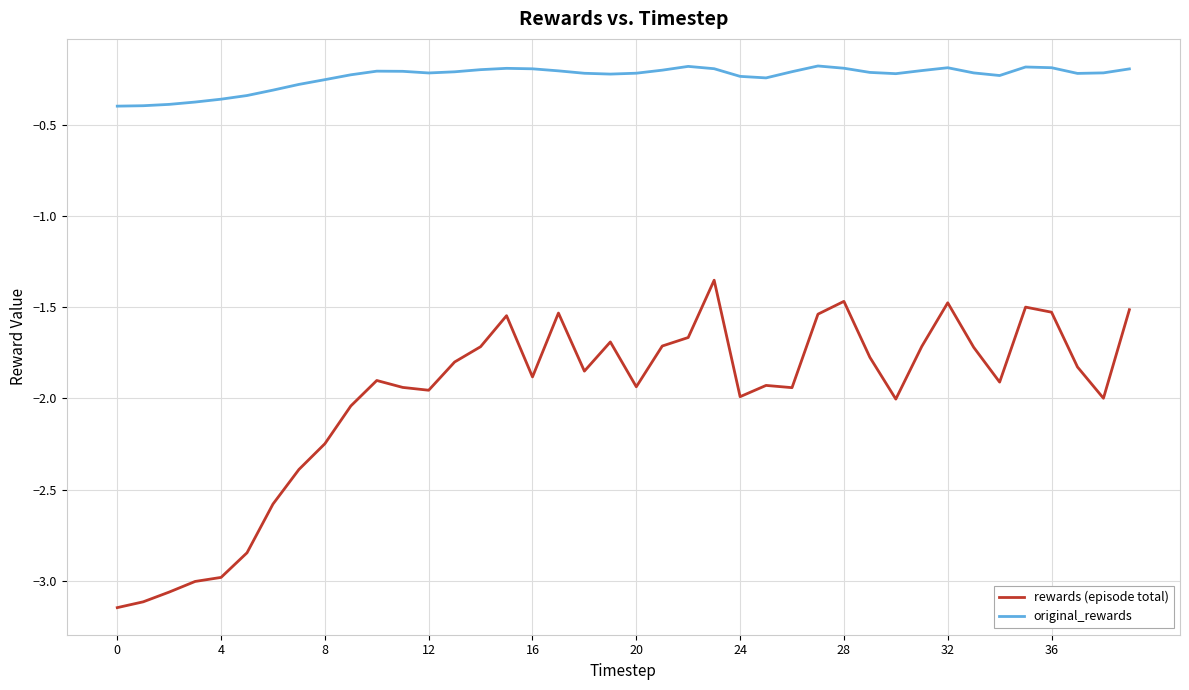

Which series has the largest total across all categories?

original_rewards